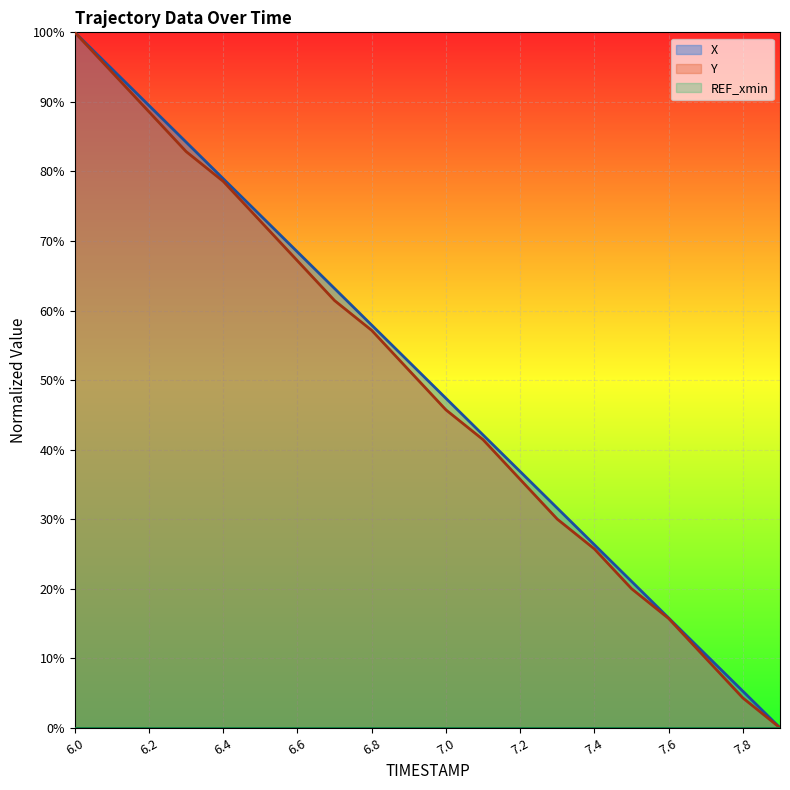

What is the sum of the Y values at 6.3 and 7.9?

0.8